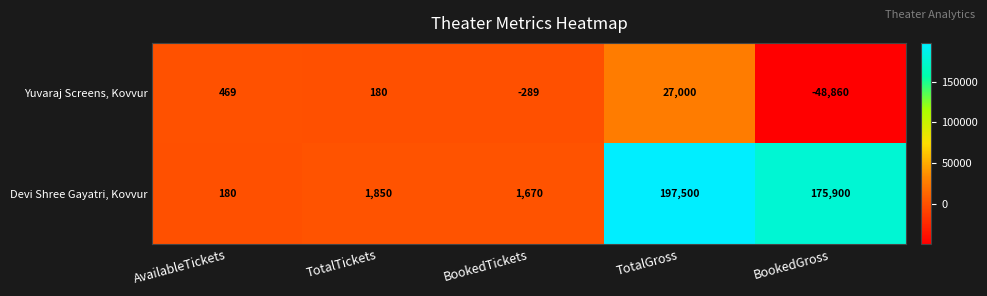

At which label is Devi Shree Gayatri, Kovvur closest to 98840?

BookedGross